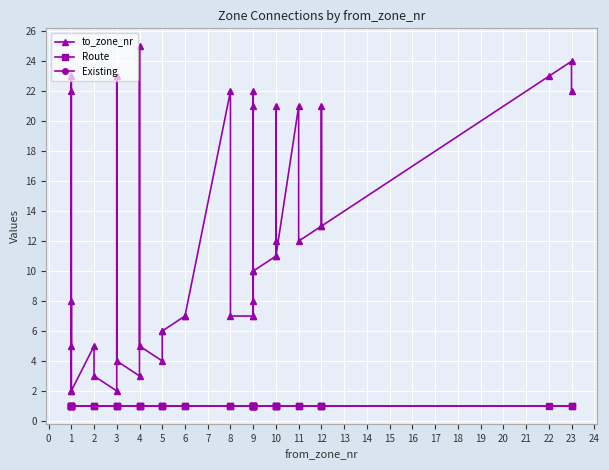

Between 2 and 4, which series saw the biggest shift?

to_zone_nr